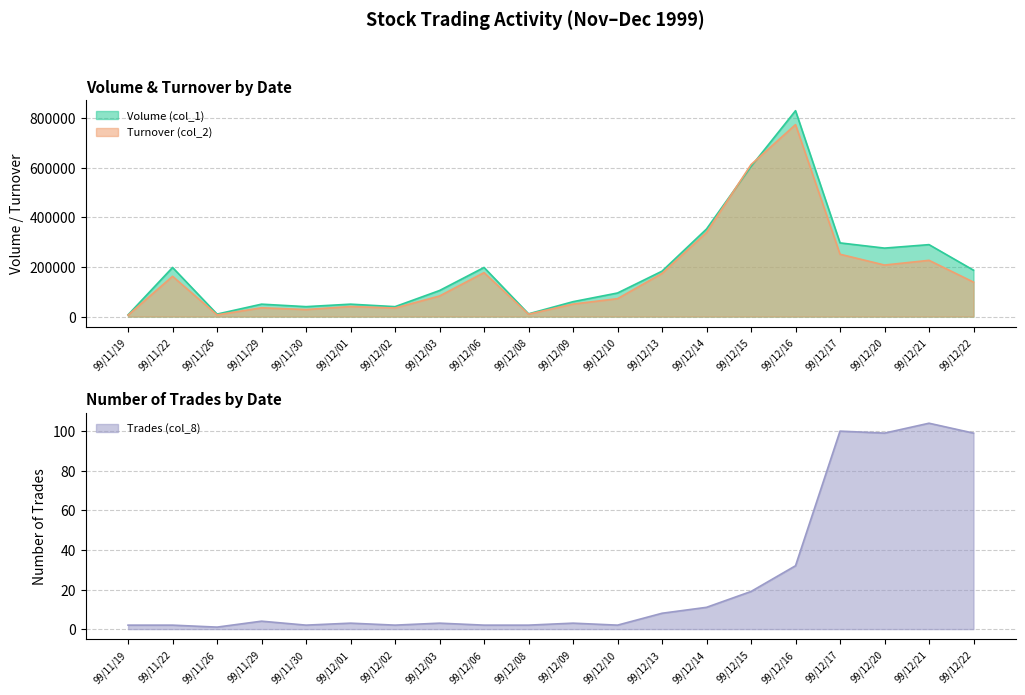

What are all the series names shown in the legend?

Volume (col_1), Turnover (col_2), Trades (col_8)